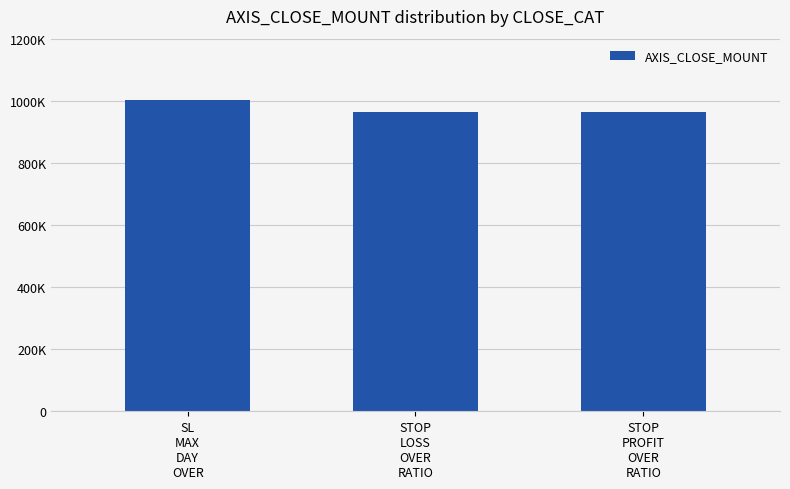

Which has a higher value, STOP
LOSS
OVER
RATIO or SL
MAX
DAY
OVER?

SL
MAX
DAY
OVER